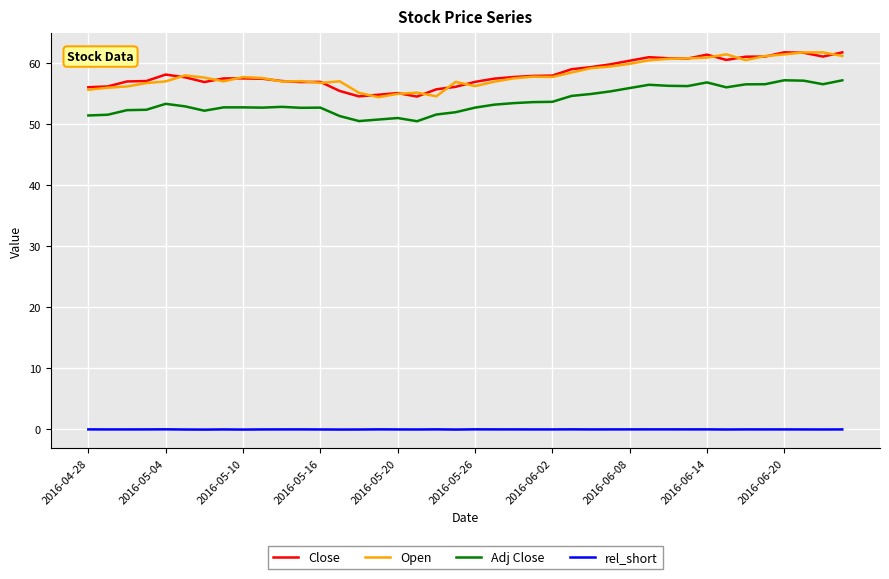

True or false: Adj Close and rel_short intersect in this chart.

False